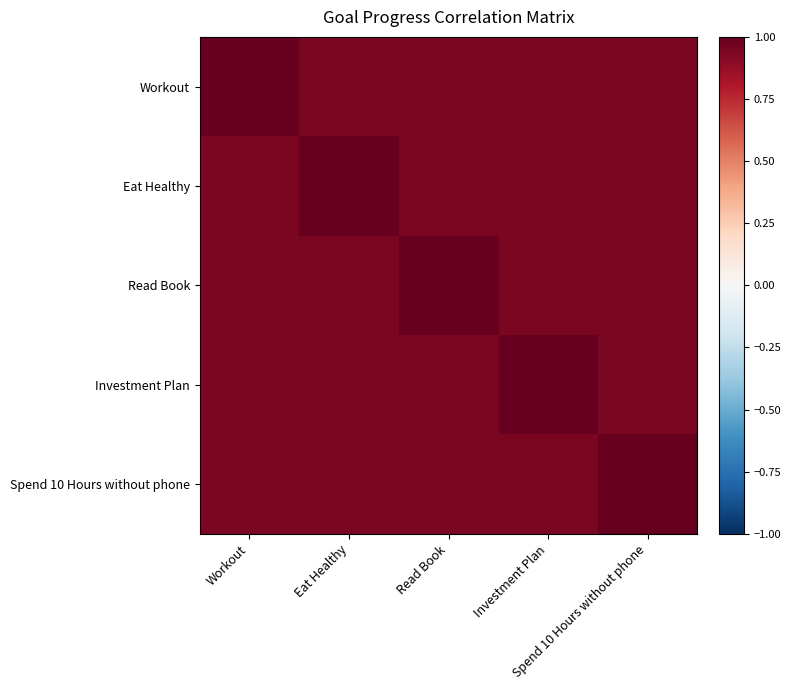

What is the spread (max minus min) of values at Investment Plan?

0.1